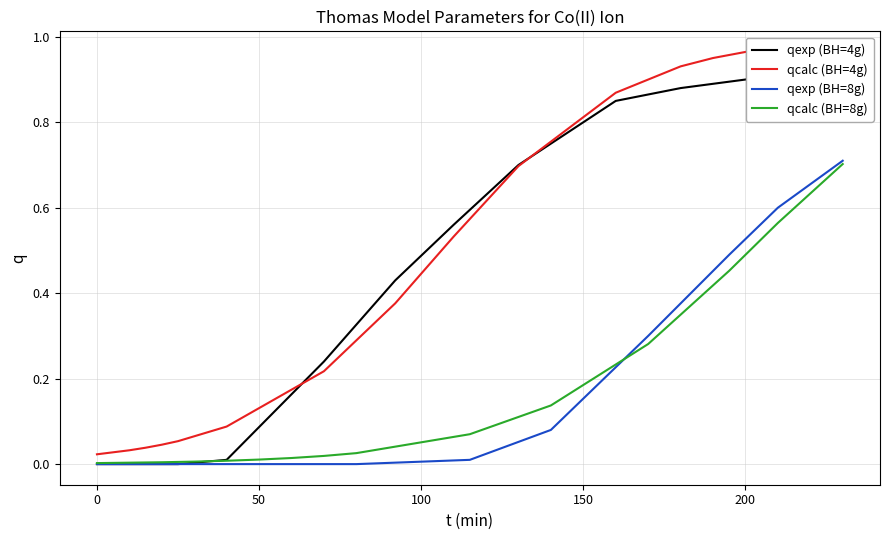

Reading left to right, list all the values displayed in this chart.

qexp (BH=4g): 0.0	0.0	0.0	0.0	0.0	0.0	0.2	0.4	0.6	0.7	0.8	0.9	0.9	0.9
qcalc (BH=4g): 0.0	0.0	0.0	0.0	0.1	0.1	0.2	0.4	0.5	0.7	0.9	0.9	1.0	1.0
qexp (BH=8g): 0.0	0.0	0.0	0.0	0.0	0.0	0.0	0.0	0.0	0.1	0.3	0.5	0.6	0.7
qcalc (BH=8g): 0.0	0.0	0.0	0.0	0.0	0.0	0.0	0.0	0.1	0.1	0.3	0.5	0.6	0.7